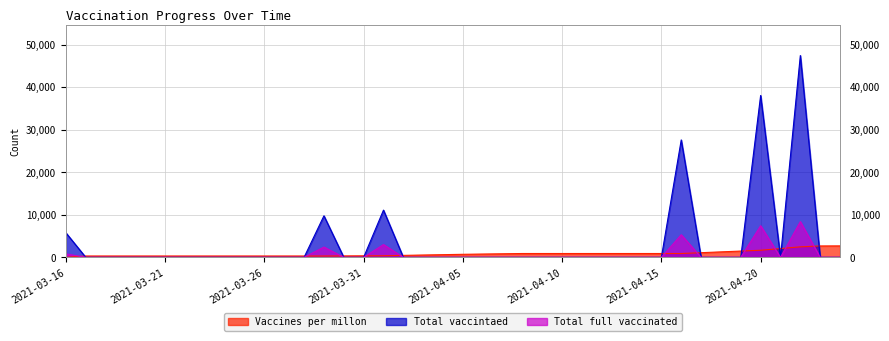

What is the average value of the Total full vaccinated series?

683